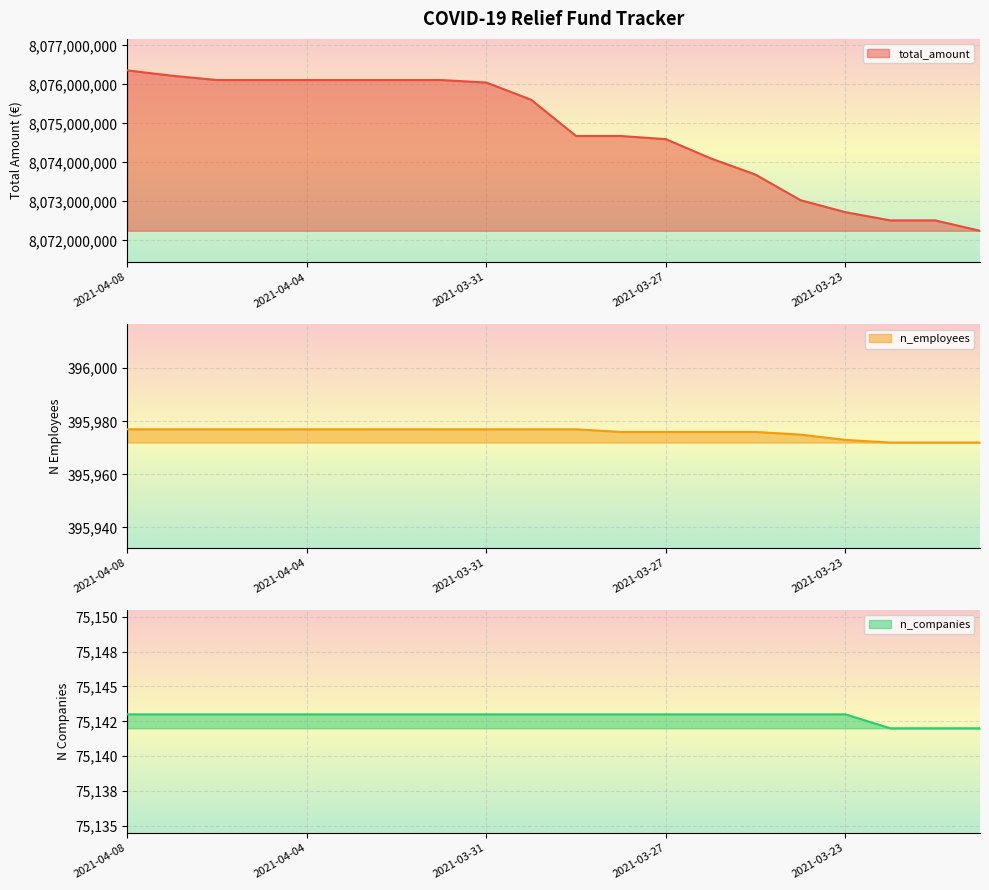

What are all the series names shown in the legend?

total_amount, n_employees, n_companies